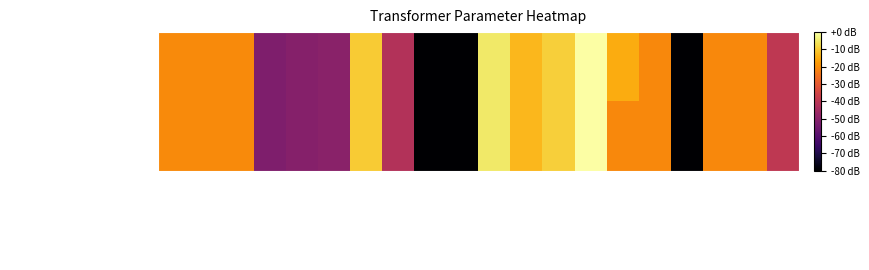

Which series has the largest range (max minus min)?

63/25/38 MVA 110/20/10 kV